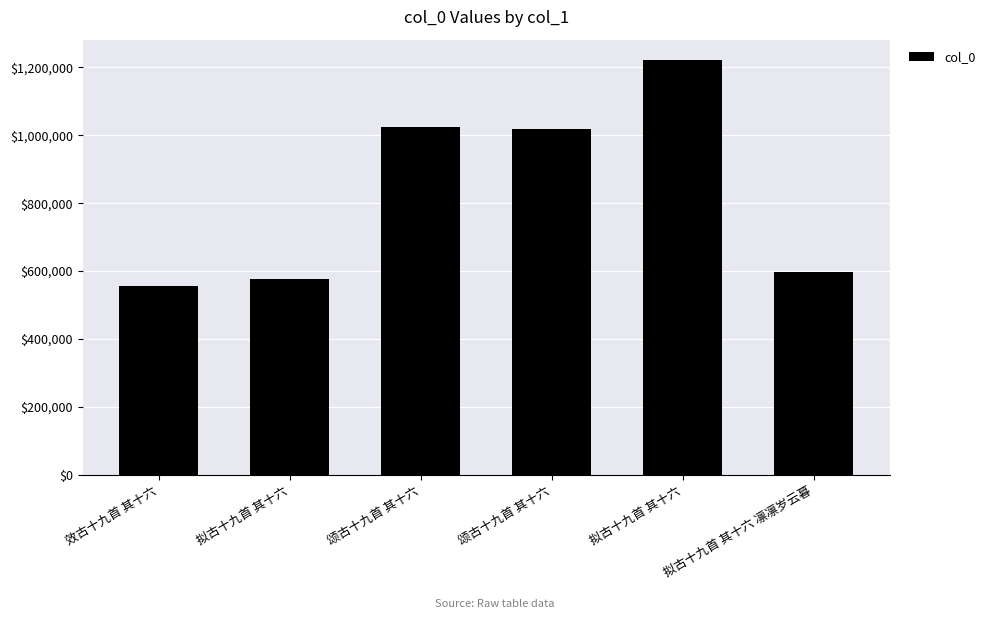

How many data points are less than 1016784?

3